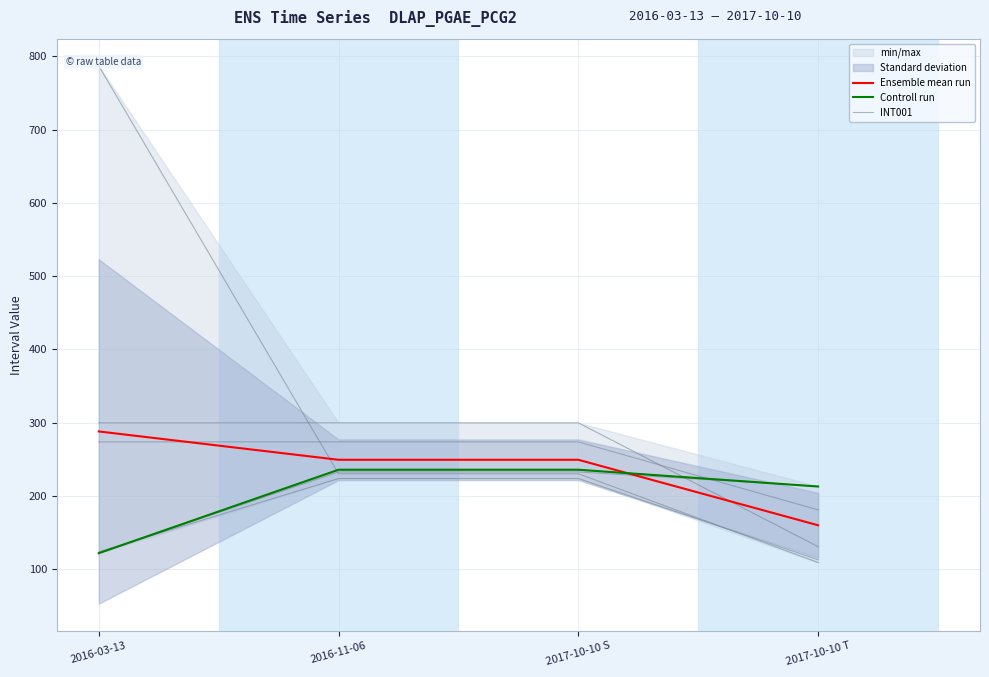

Rank the categories by INT001 value from lowest to highest.

2016-03-13, 2017-10-10 T, 2016-11-06, 2017-10-10 S